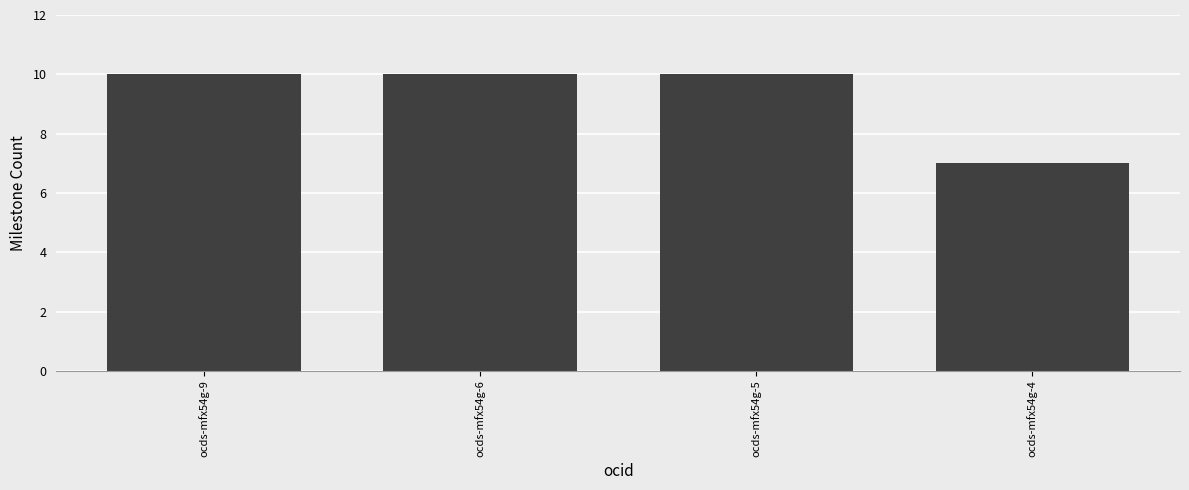

What is the smallest value displayed?

7